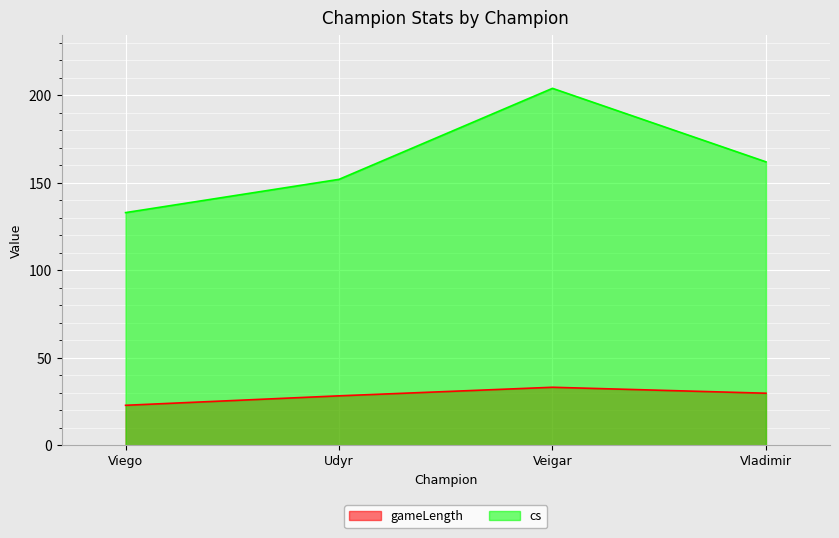

What position from the left is Udyr?

2